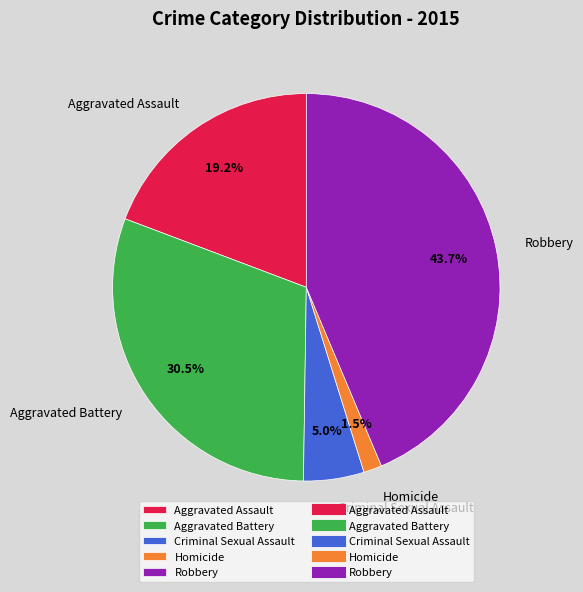

Combined, what portion of the pie is Robbery and Homicide?

45.2%